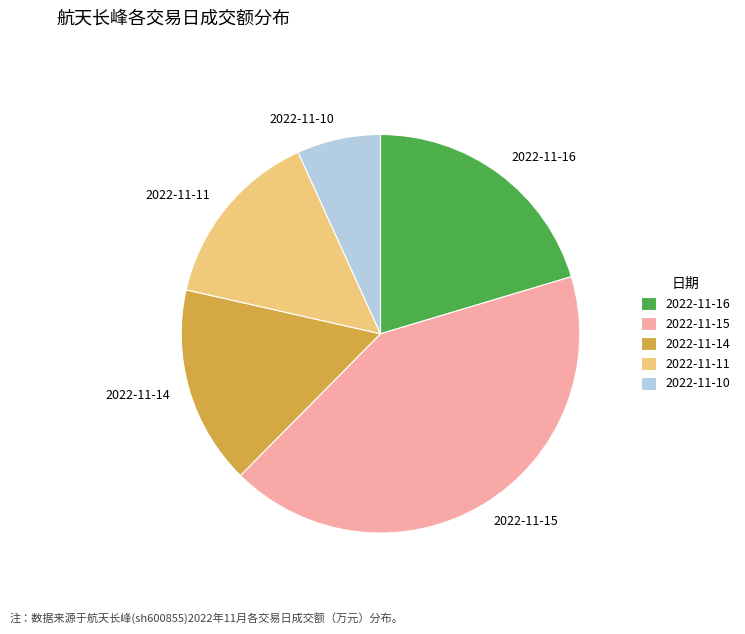

True or false: 2022-11-11 accounts for 15% of the total.

True